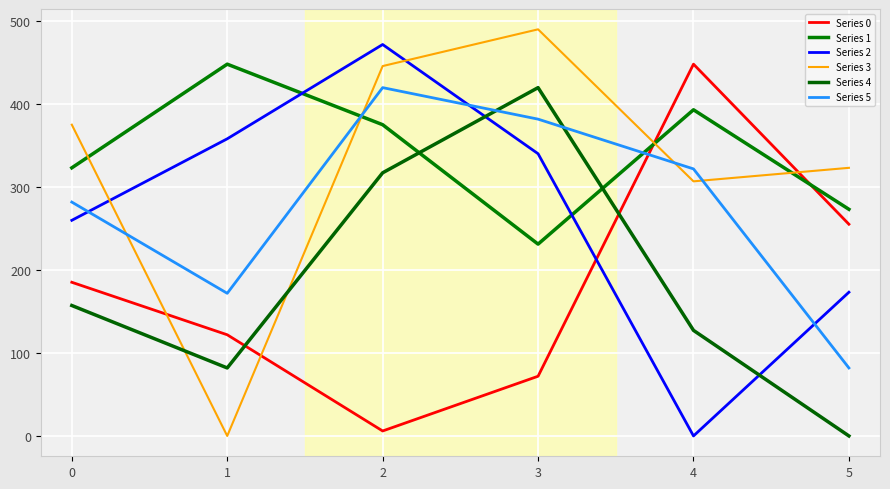

Which series changed the most between 0 and 1?

Series 3